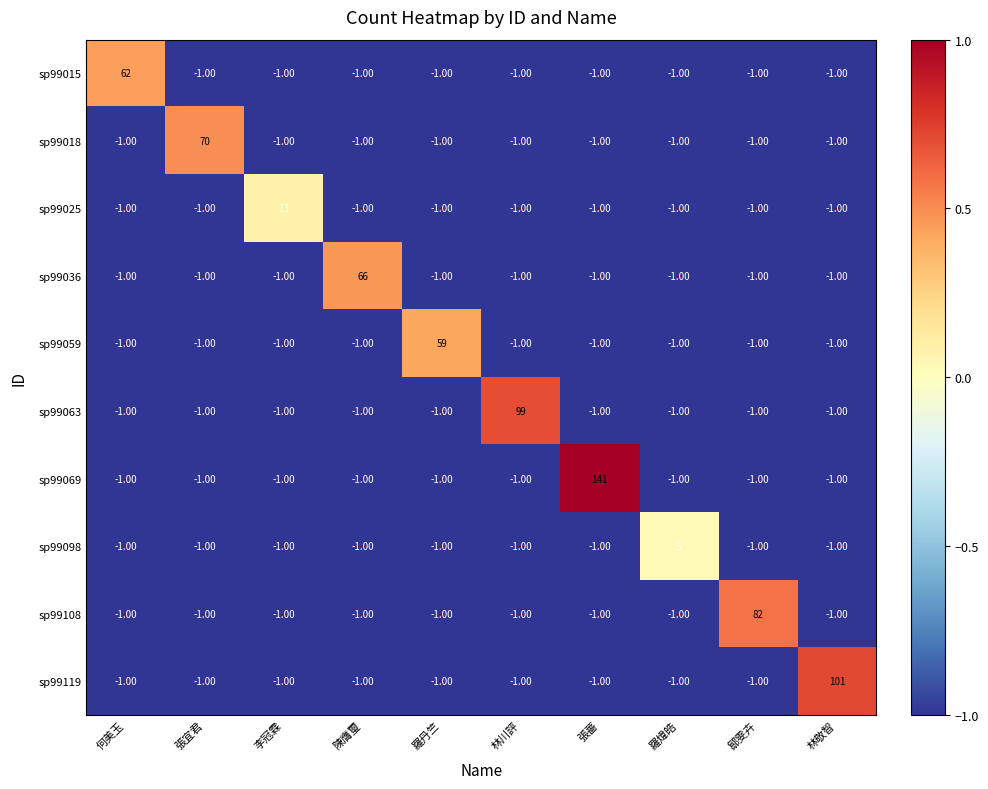

What is the difference between the highest and lowest values at 張薔?

142